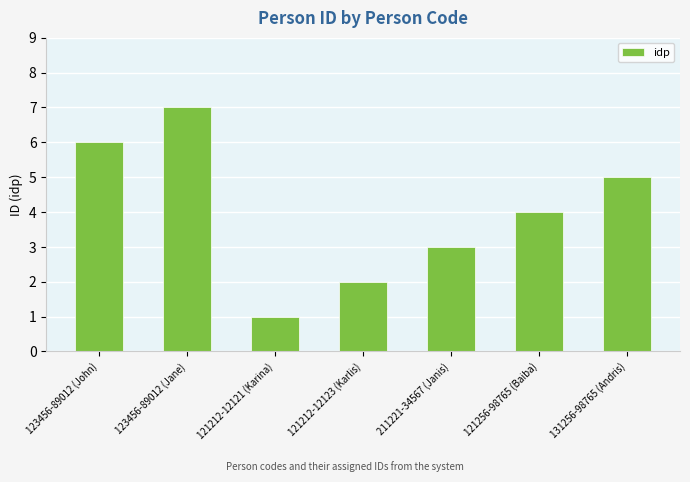

Rank the categories by value from lowest to highest.

121212-12121 (Karina), 121212-12123 (Karlis), 211221-34567 (Janis), 121256-98765 (Baiba), 131256-98765 (Andris), 123456-89012 (John), 123456-89012 (Jane)